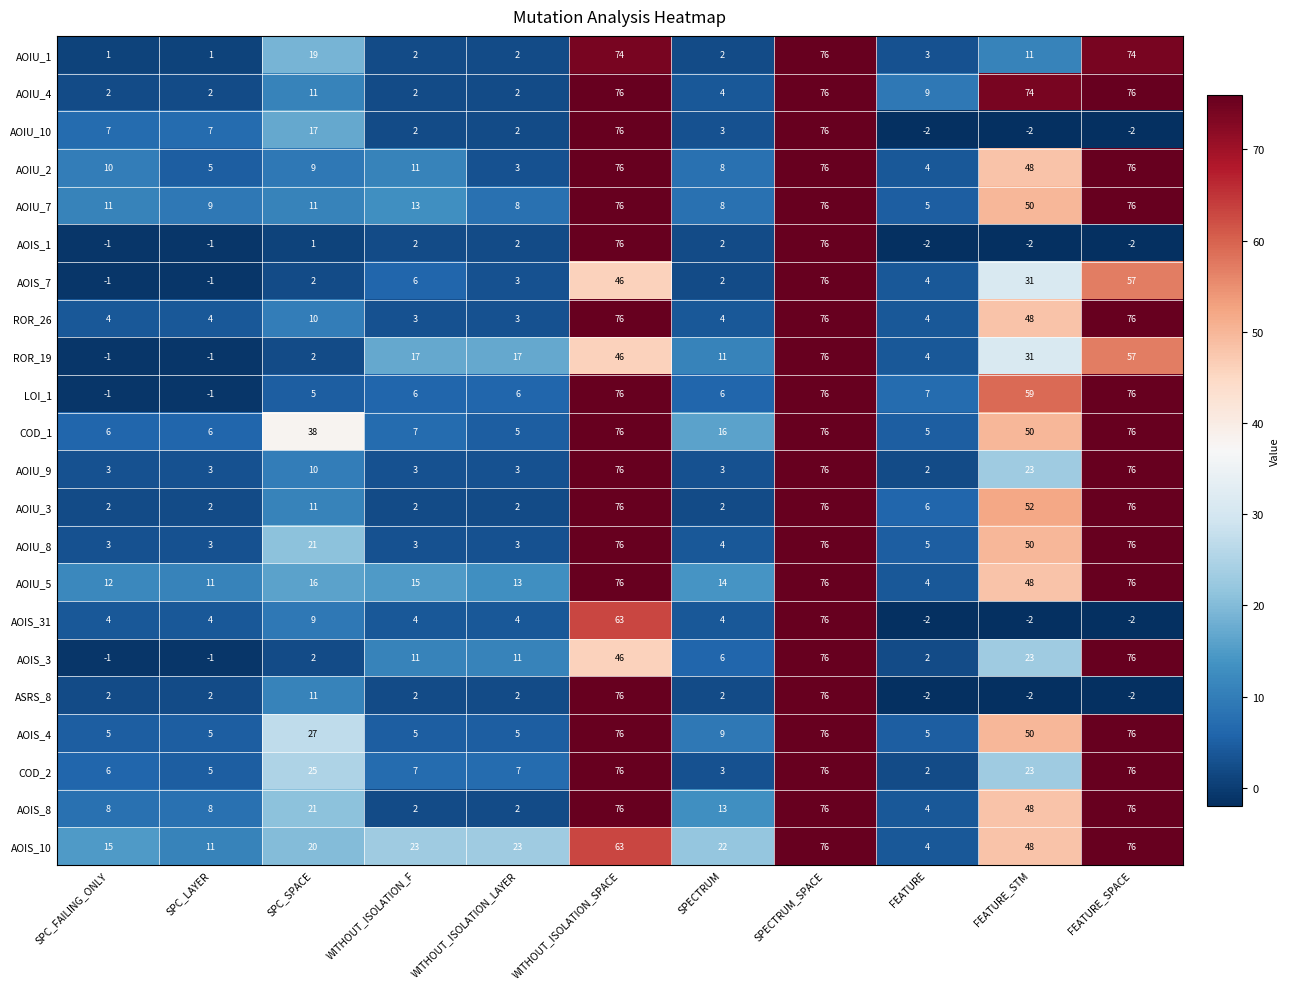

How many values in the COD_2 series are below 7?

4